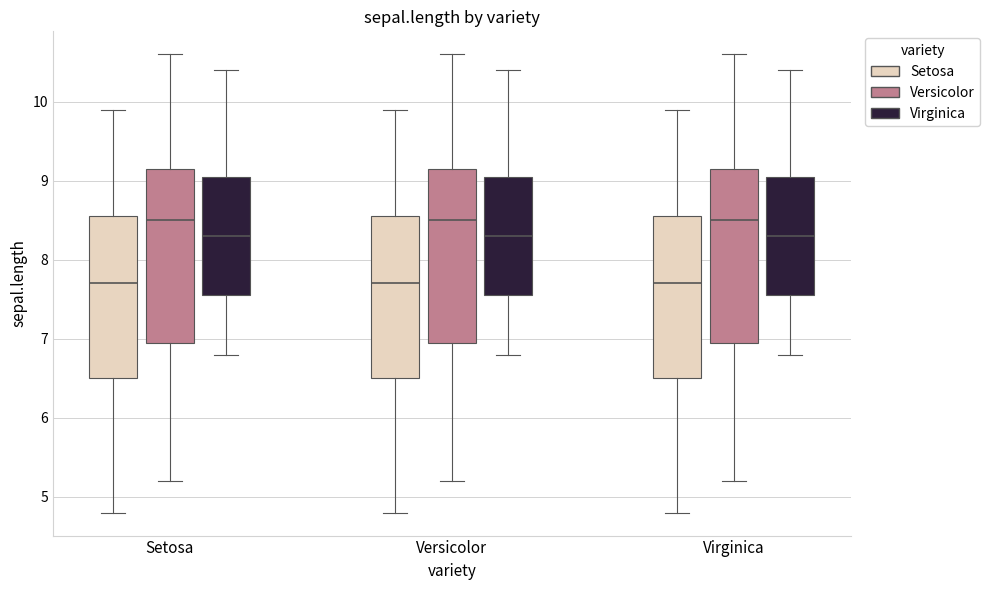

Where is the lower edge of the box for Setosa (Versicolor) on the y-axis? The values are not printed on the chart, so give them approximately, as read against the axis.

7.0